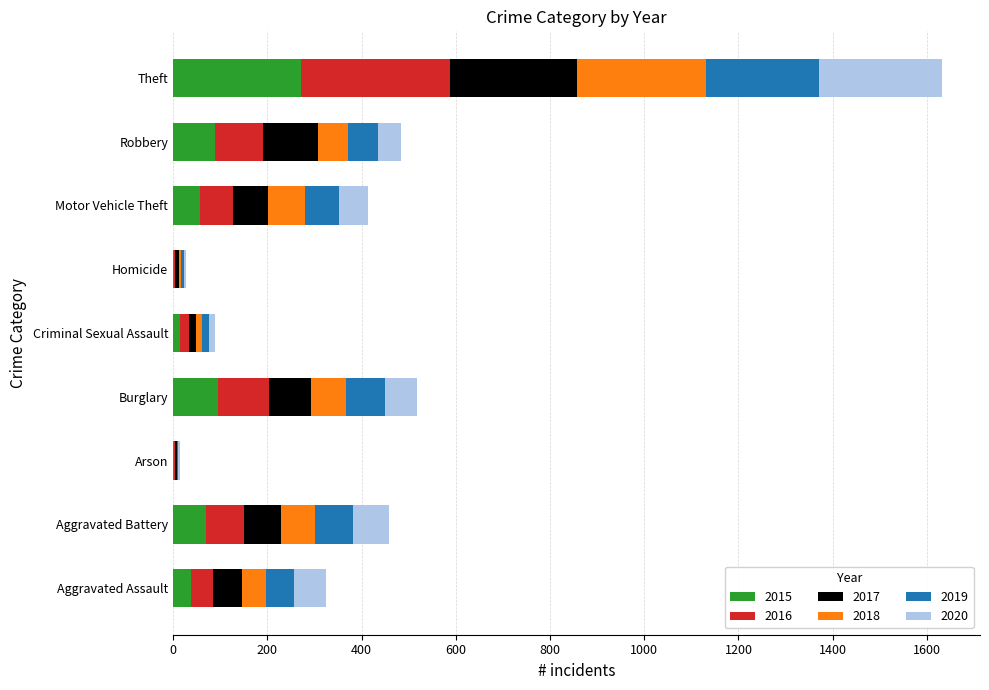

At which category is the sum across all series the highest?

Theft